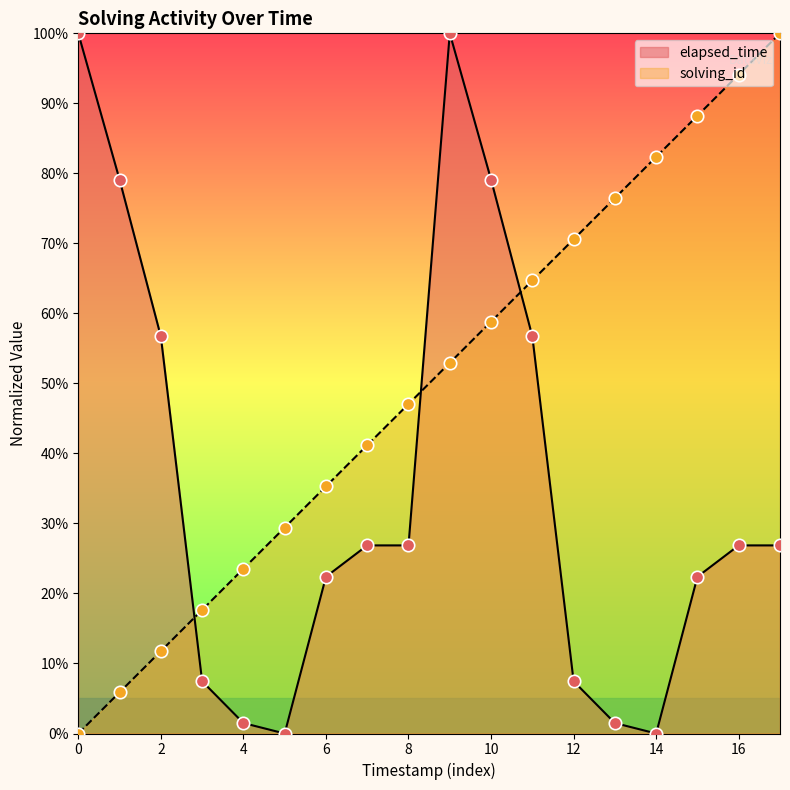

At how many categories does at least one series exceed 61?

11